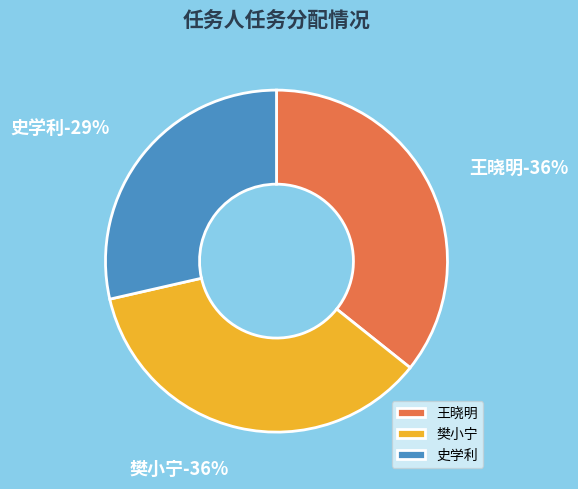

What percentage is the 樊小宁 slice, to the nearest percent?

36%